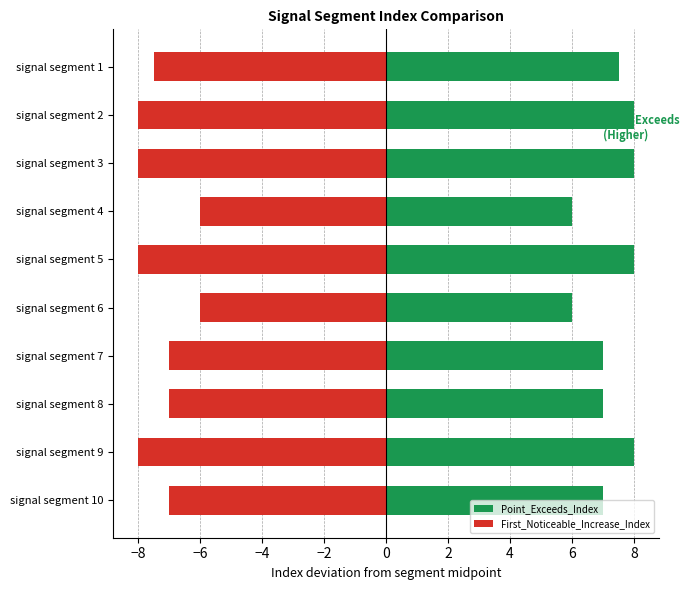

Which series has the largest total across all categories?

Point_Exceeds_Index